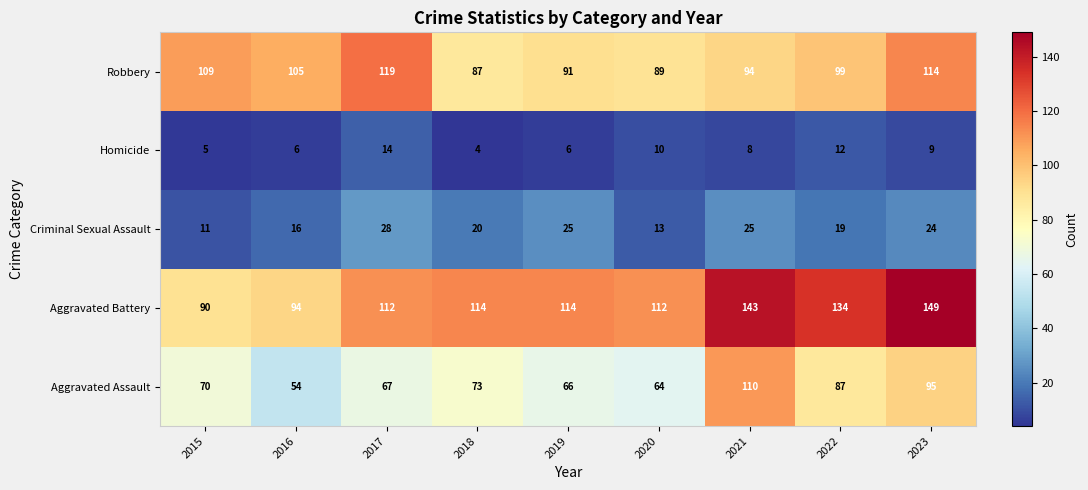

Is the value of Robbery at 2018 greater than the value of Aggravated Battery at 2022?

No